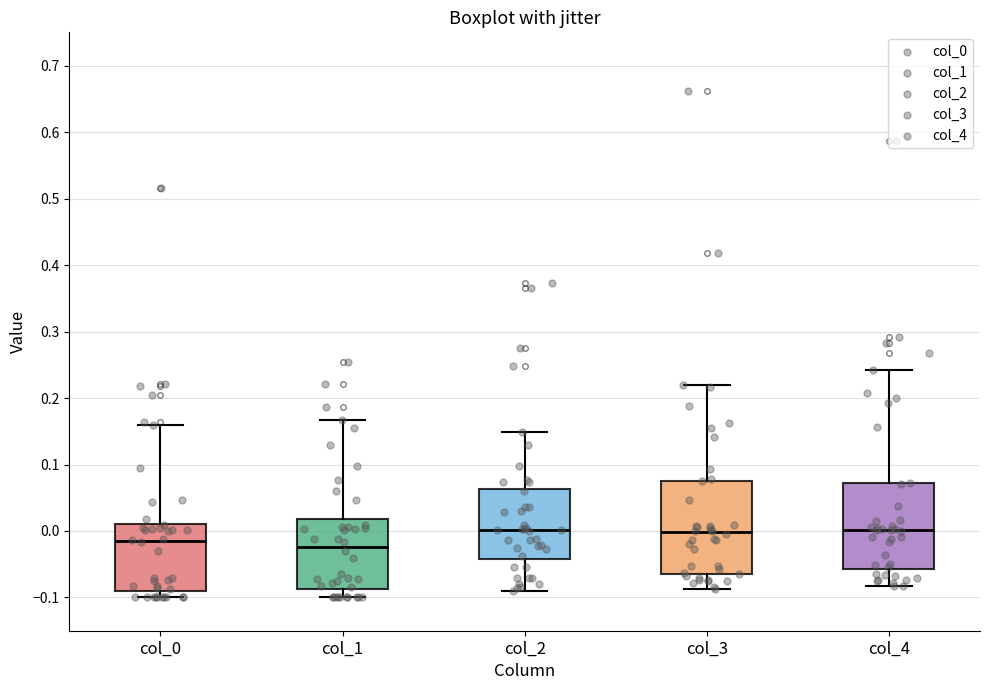

Comparing the boxes themselves (not the whiskers), which one is the tallest?

col_3